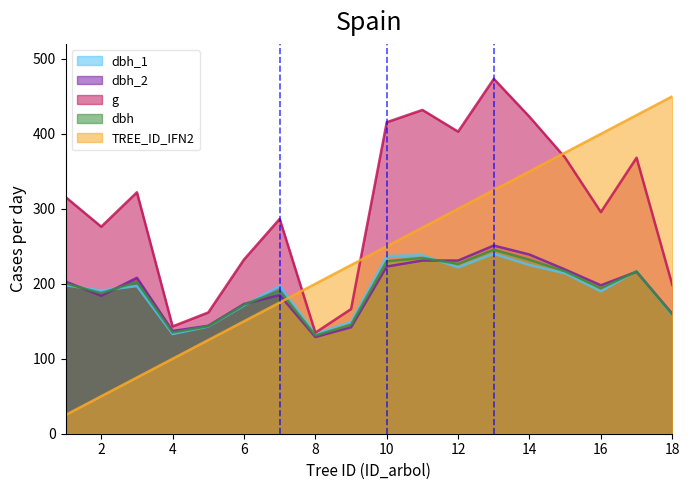

Is it true that TREE_ID_IFN2 equals 60.5 at 7?

False